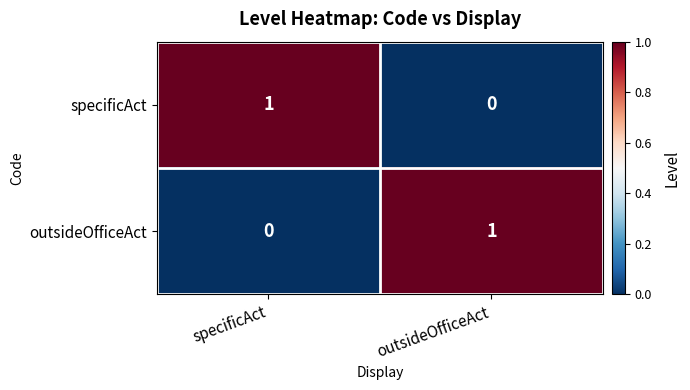

At how many categories does at least one series exceed 0?

2